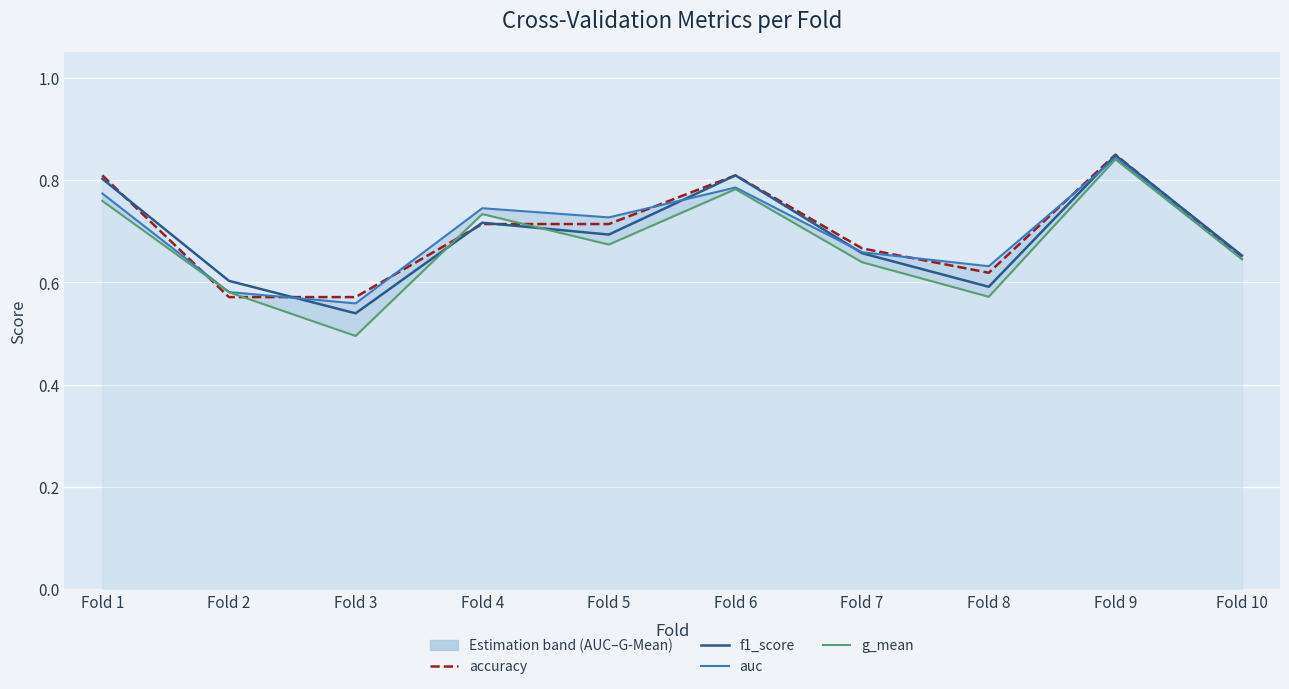

Which category has the lowest value in the g_mean series?

Fold 3